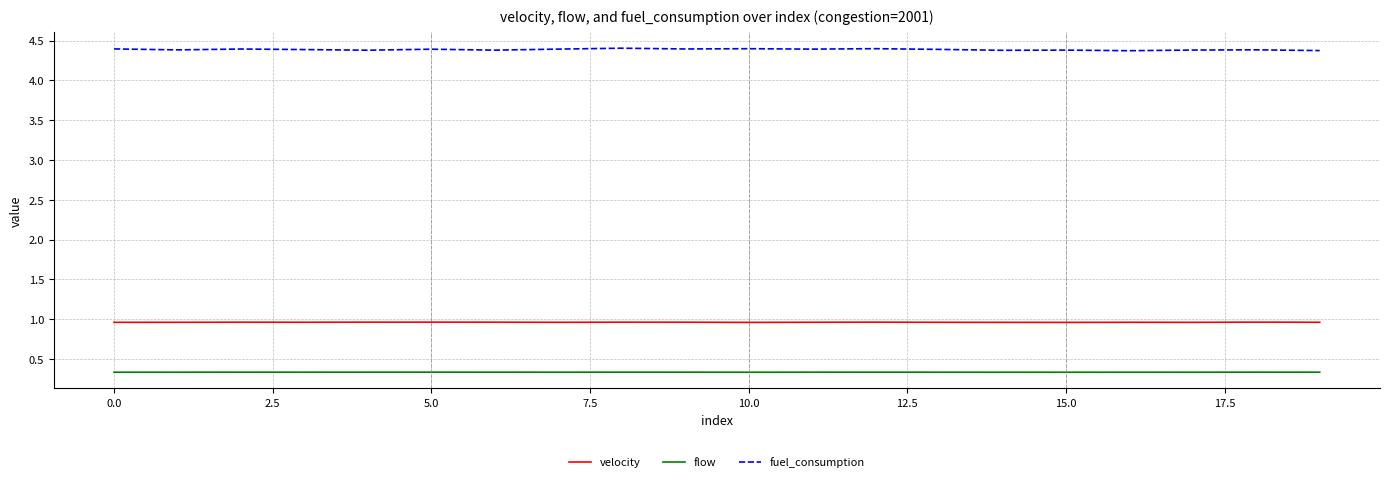

What is the minimum value for flow?

0.3